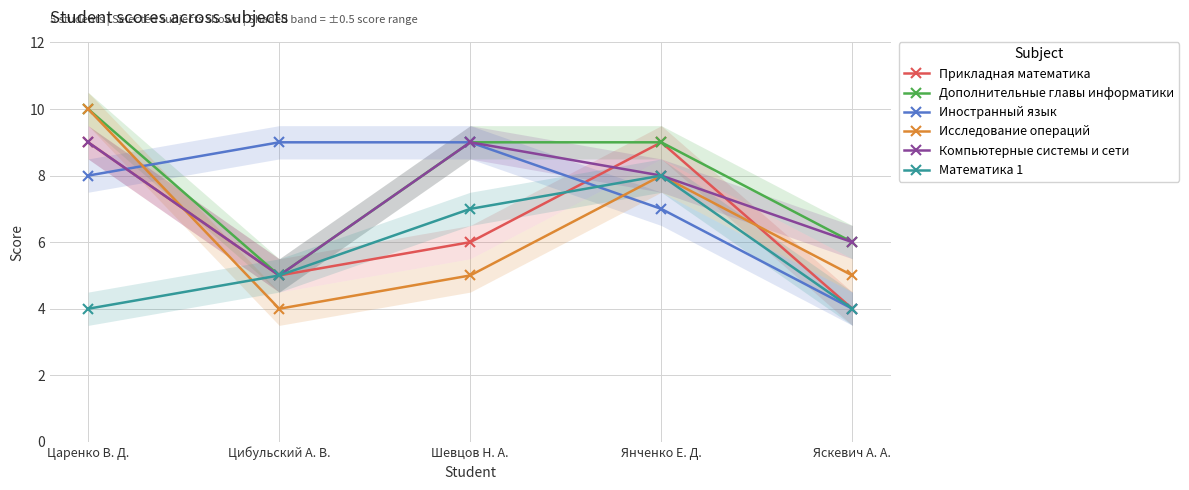

What is the label of the 4th point from the right?

Цибульский А. В.